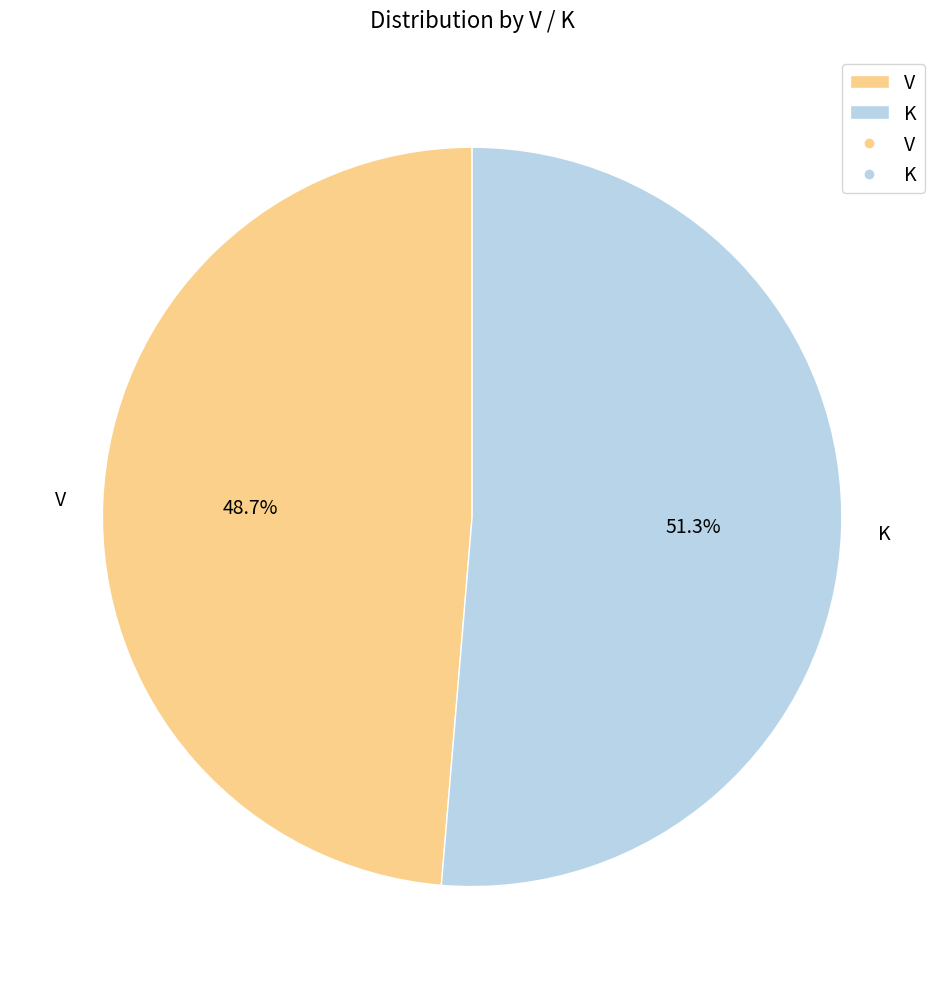

What is the total percentage of V and K?

100.0%